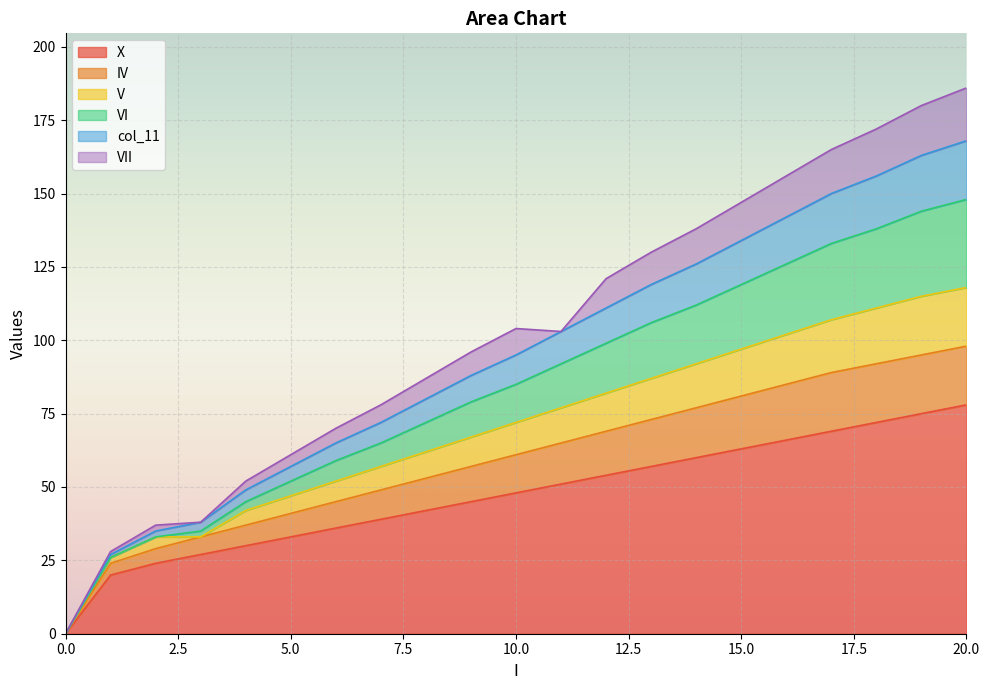

What is the maximum value for X?

78